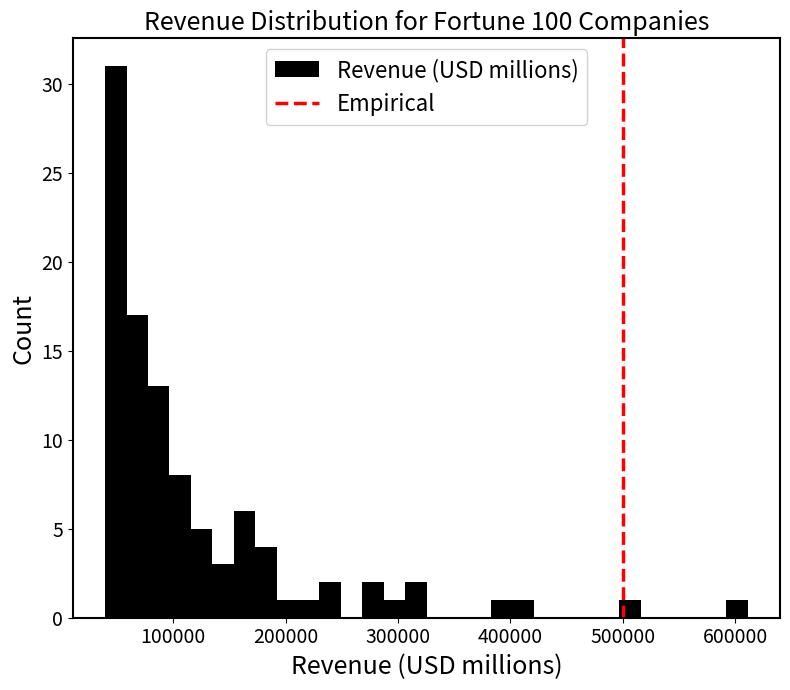

Around what value on the x-axis is the tallest bar? Give the approximate position of its centre, as read against the axis.

50000